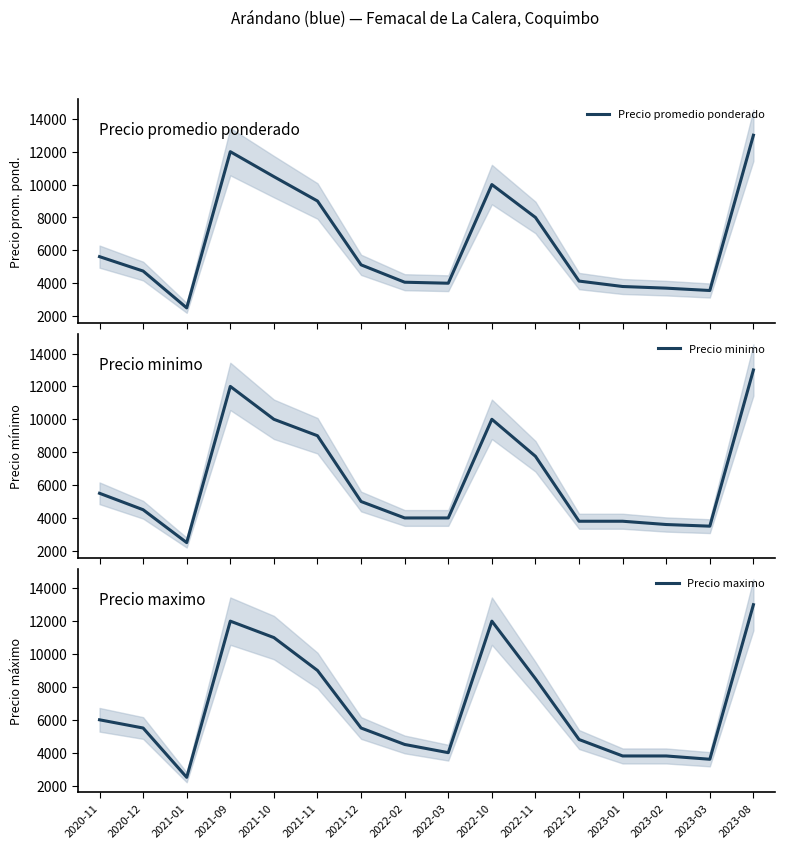

At which category does the chart reach its minimum across all series?

2021-01